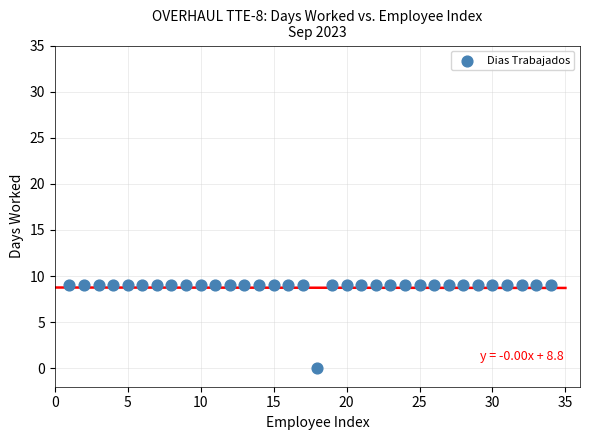

What is the range of X values (max minus min)?

33